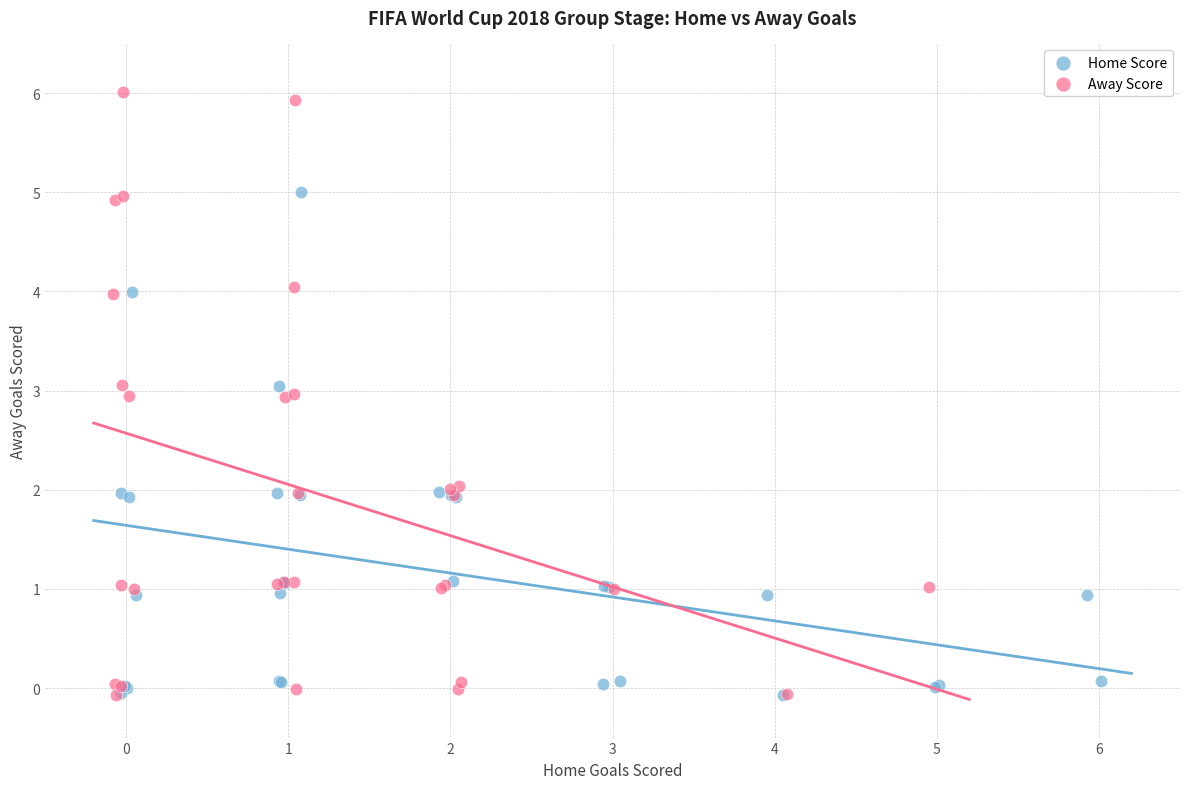

Which series contains the highest Y value?

Away Score